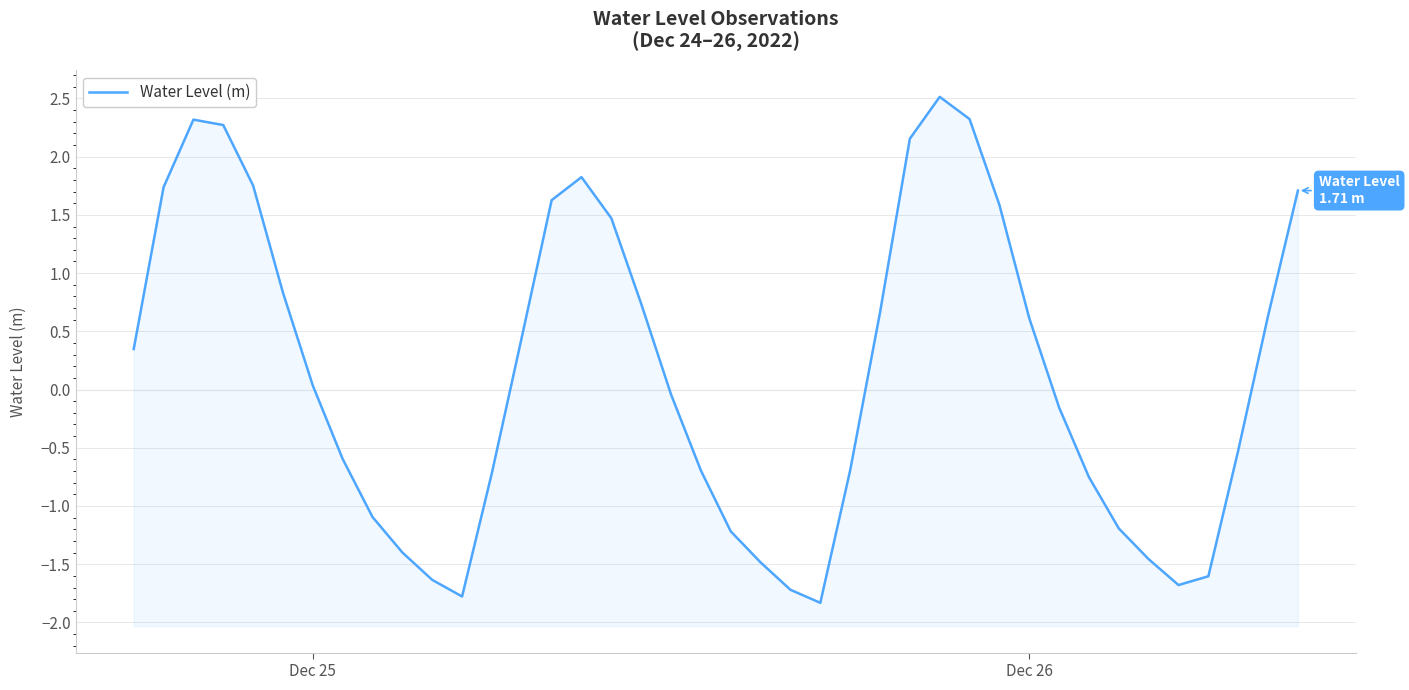

How many values are above zero?

20